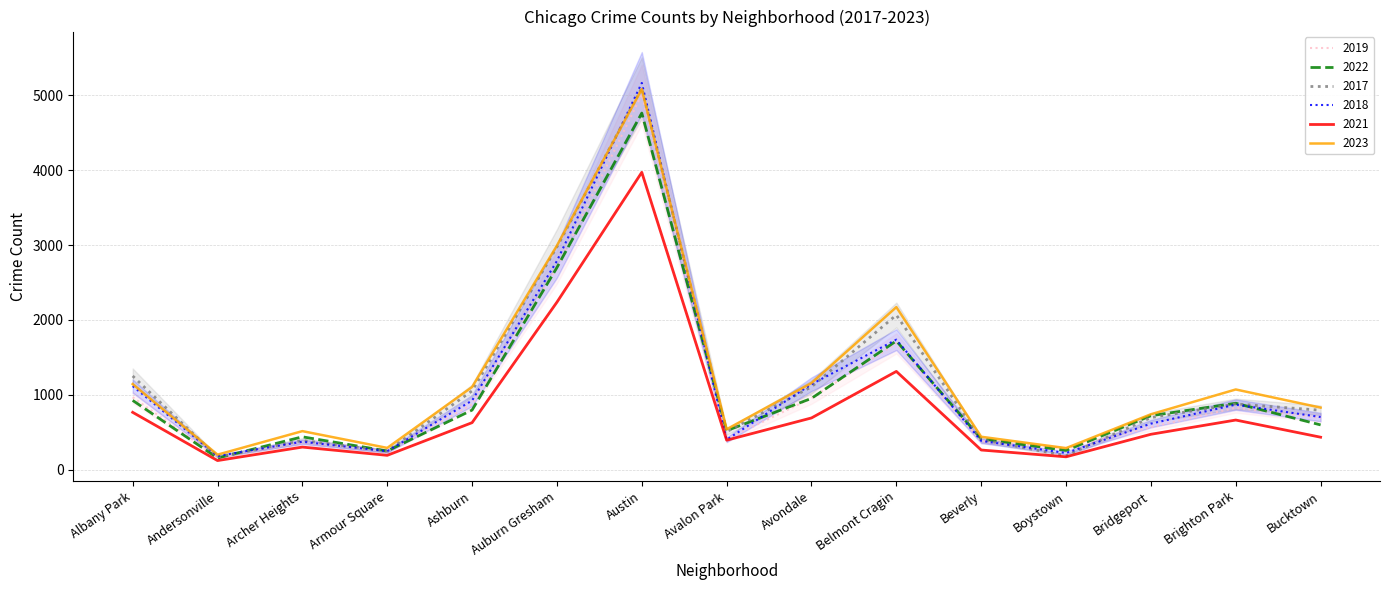

Does the chart have visible grid lines?

Yes